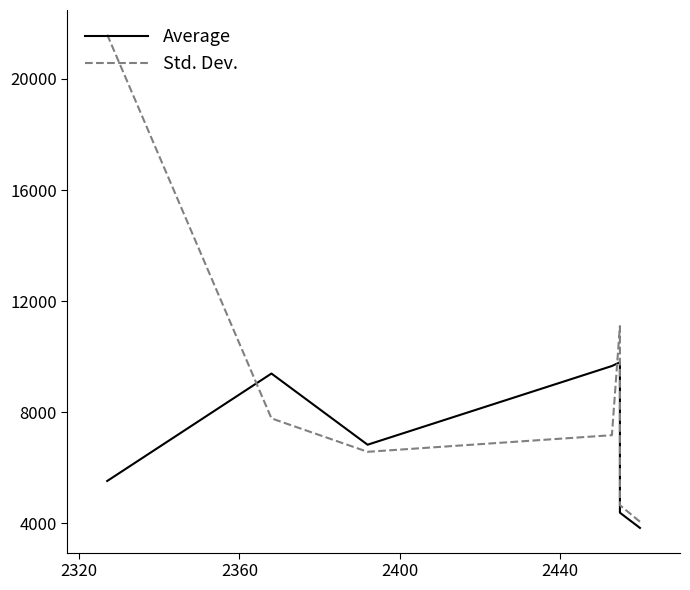

Count the number of categories in the chart.

8